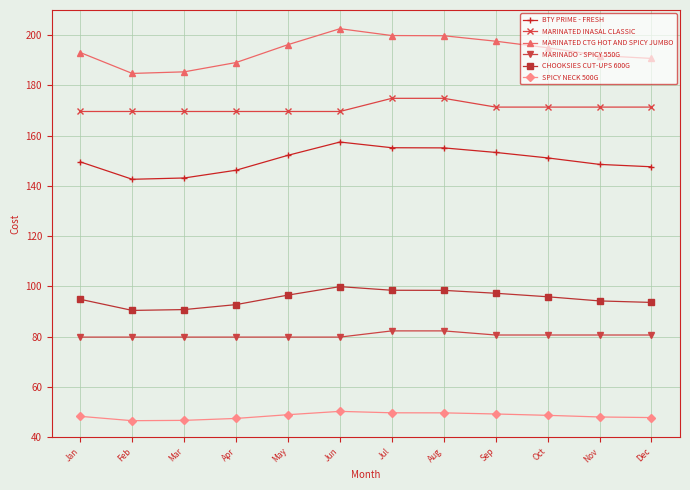

True or false: MARINATED CTG HOT AND SPICY JUMBO and SPICY NECK 500G cross at least once.

False